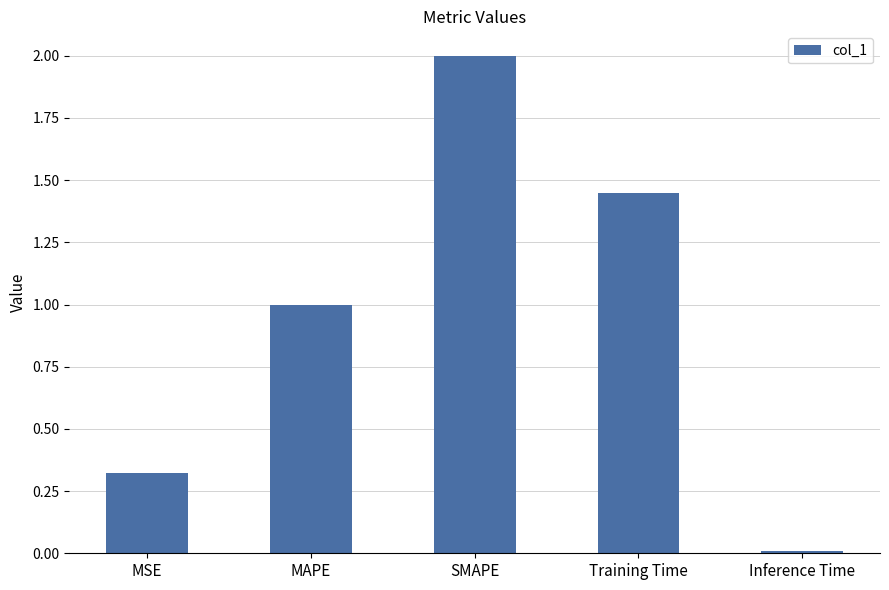

What is the label of the 4th bar from the left?

Training Time